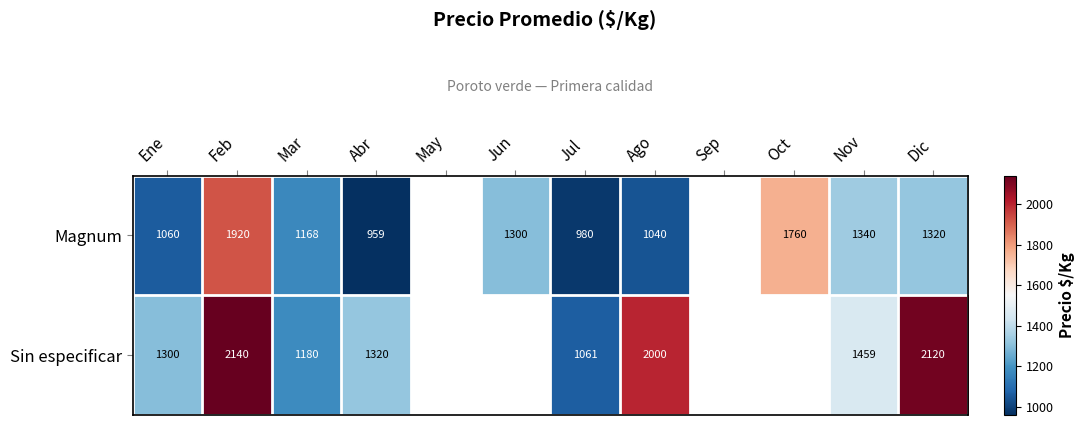

Which has a higher value, Abr or Nov?

Nov